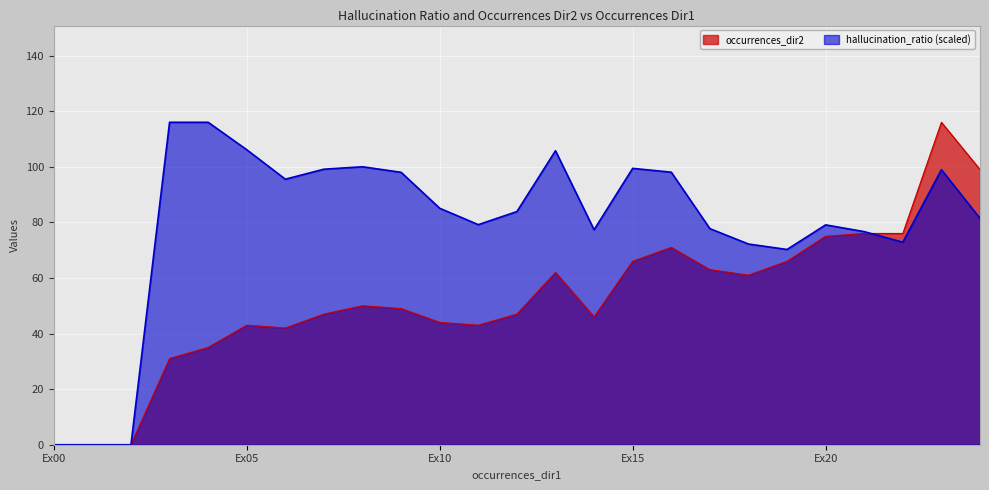

What is the maximum value shown in the chart?

116.0